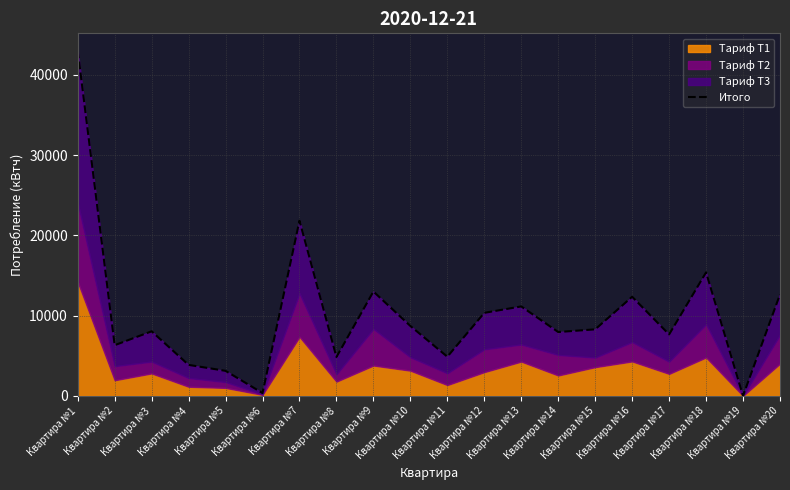

What is the difference between the second highest and minimum values?

21804.4